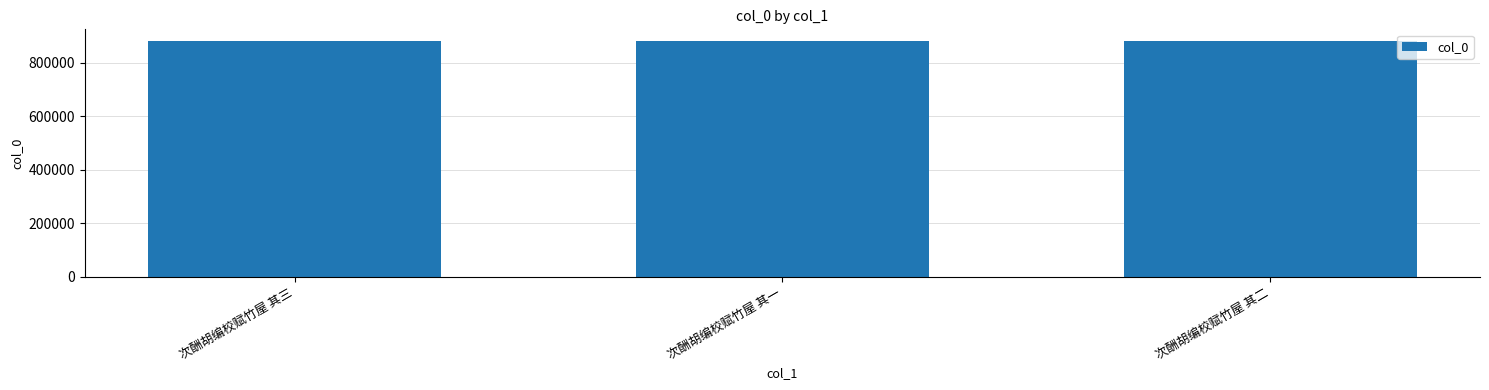

What is the change in value from 次酬胡编校赋竹屋 其三 to 次酬胡编校赋竹屋 其一?

+1